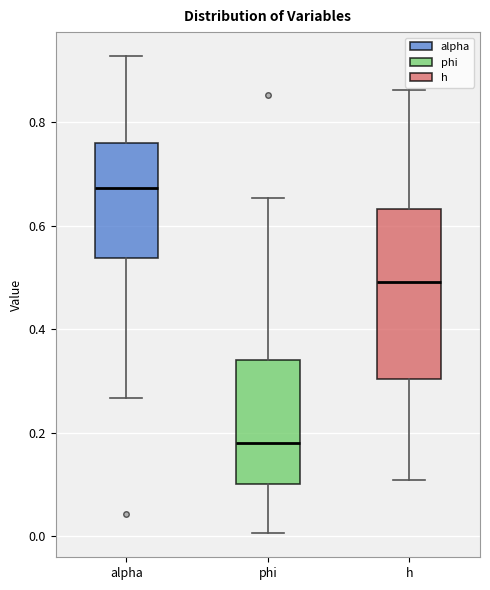

Reading left to right, transcribe this box plot: for each box, give where its median line is, the range the box spans, and where its two whiskers end, as read against the y-axis. The values are not printed on the chart, so give them approximately, as read against the axis.

alpha: median 0.68, box 0.54 to 0.76, whiskers 0.26 to 0.92
phi: median 0.18, box 0.10 to 0.34, whiskers 0.00 to 0.66
h: median 0.50, box 0.30 to 0.64, whiskers 0.10 to 0.86